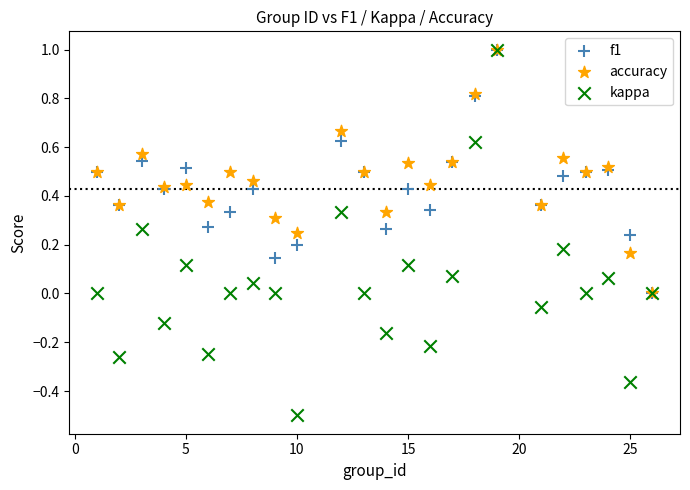

What are all the series names shown in the legend?

f1, accuracy, kappa